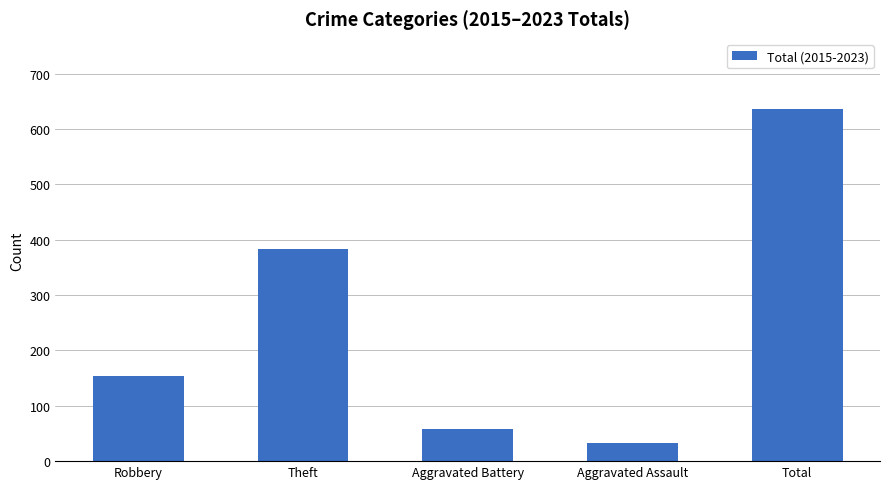

Between Total and Robbery, which is larger?

Total